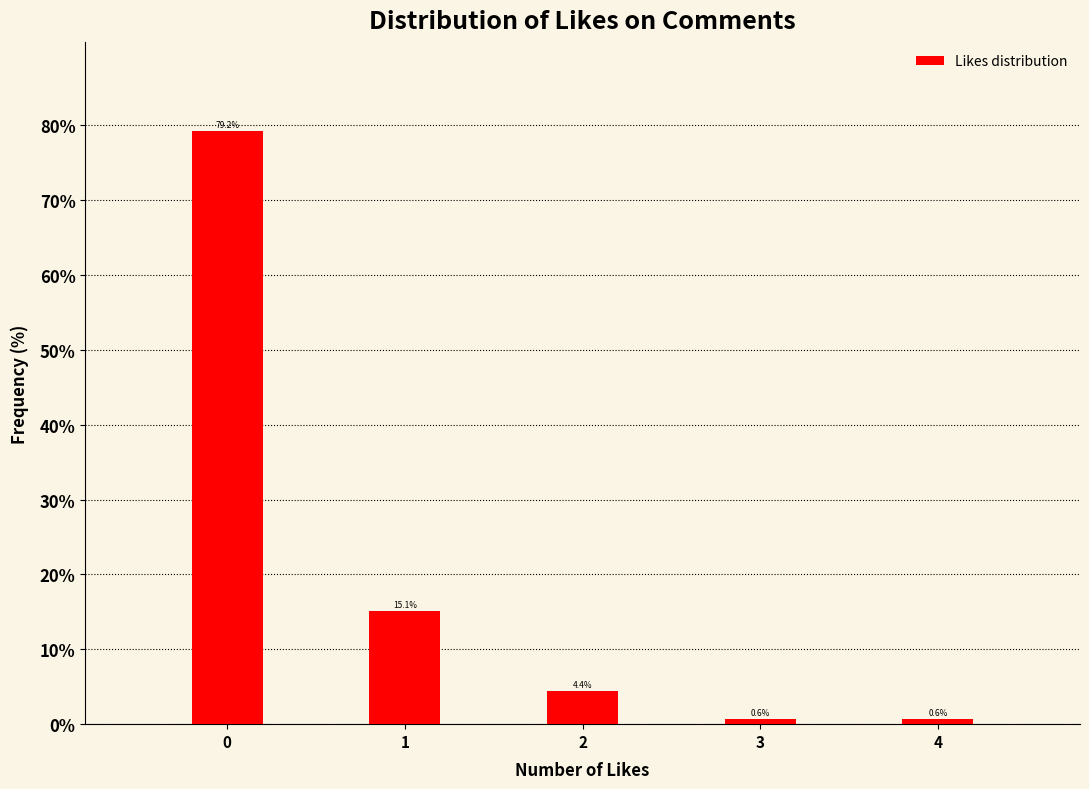

Reading left to right, what are all the values shown in this chart?

0=79.2	1=15.1	2=4.4	3=0.6	4=0.6